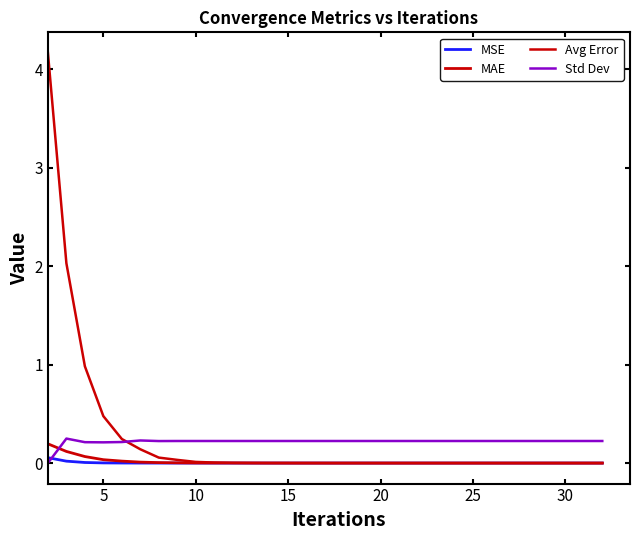

Reading left to right, extract all data points from this chart.

MSE: 0.1	0.0	0.0	0.0	0.0	0.0	0.0	0.0	0.0	0.0	0.0	0.0	0.0	0.0	0.0	0.0	0.0	0.0	0.0	0.0	0.0	0.0	0.0	0.0	0.0	0.0	0.0	0.0	0.0	0.0	0.0
MAE: 0.2	0.1	0.1	0.0	0.0	0.0	0.0	0.0	0.0	0.0	0.0	0.0	0.0	0.0	0.0	0.0	0.0	0.0	0.0	0.0	0.0	0.0	0.0	0.0	0.0	0.0	0.0	0.0	0.0	0.0	0.0
Avg Error: 4.2	2.0	1.0	0.5	0.2	0.1	0.1	0.0	0.0	0.0	0.0	0.0	0.0	0.0	0.0	0.0	0.0	0.0	0.0	0.0	0.0	0.0	0.0	0.0	0.0	0.0	0.0	0.0	0.0	0.0	0.0
Std Dev: 0.0	0.2	0.2	0.2	0.2	0.2	0.2	0.2	0.2	0.2	0.2	0.2	0.2	0.2	0.2	0.2	0.2	0.2	0.2	0.2	0.2	0.2	0.2	0.2	0.2	0.2	0.2	0.2	0.2	0.2	0.2